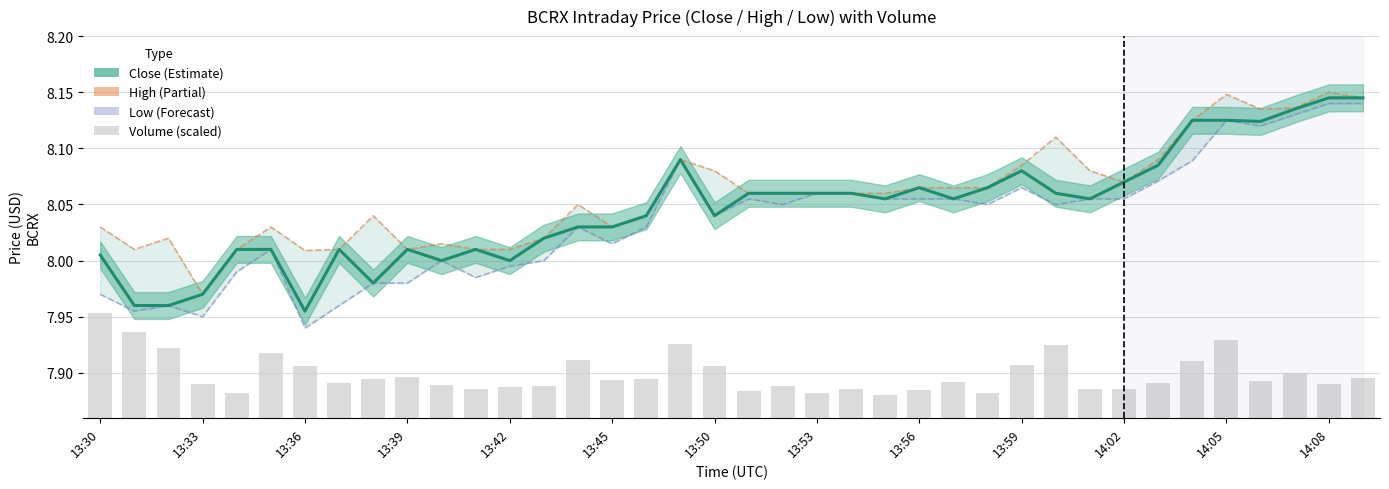

Is the value of low at 13:53 greater than the value of high at 13:59?

No